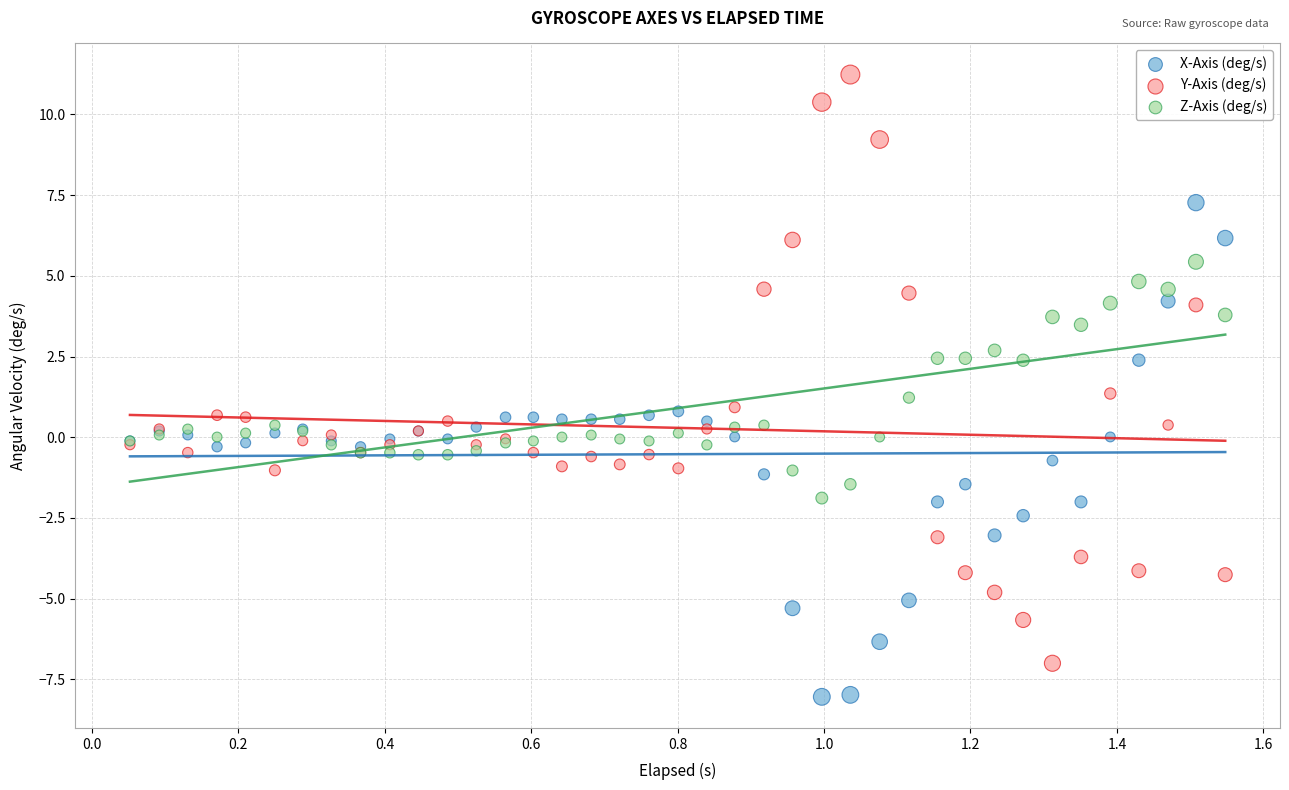

Which series has the widest spread of Y values?

Y-Axis (deg/s)